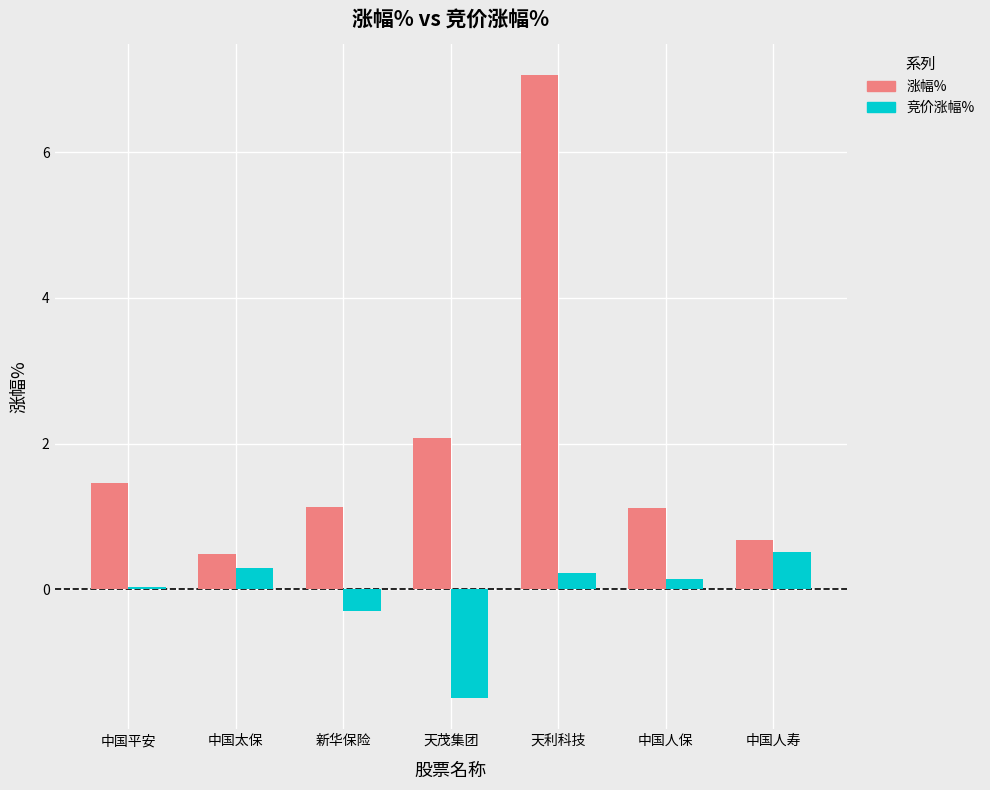

What value does the 竞价涨幅% series have at 中国人保?

0.1